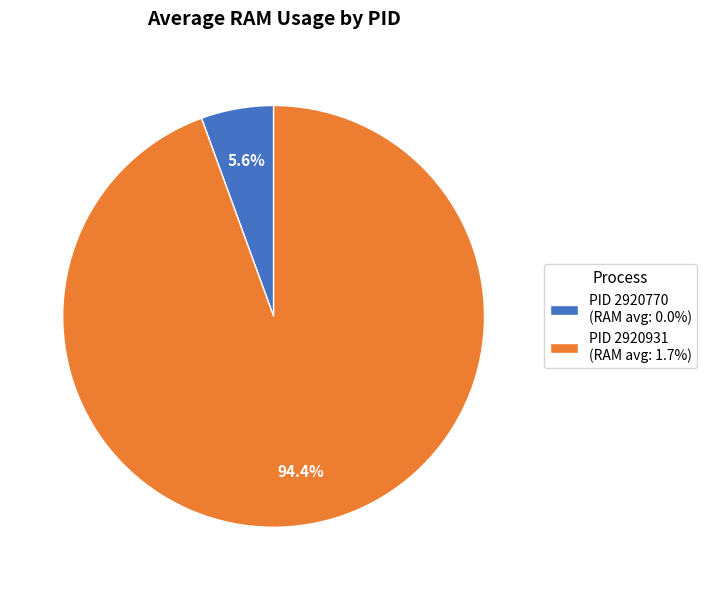

Combined, do PID 2920931 (RAM avg: 1.7%) and PID 2920770 (RAM avg: 0.0%) account for over 50%?

Yes